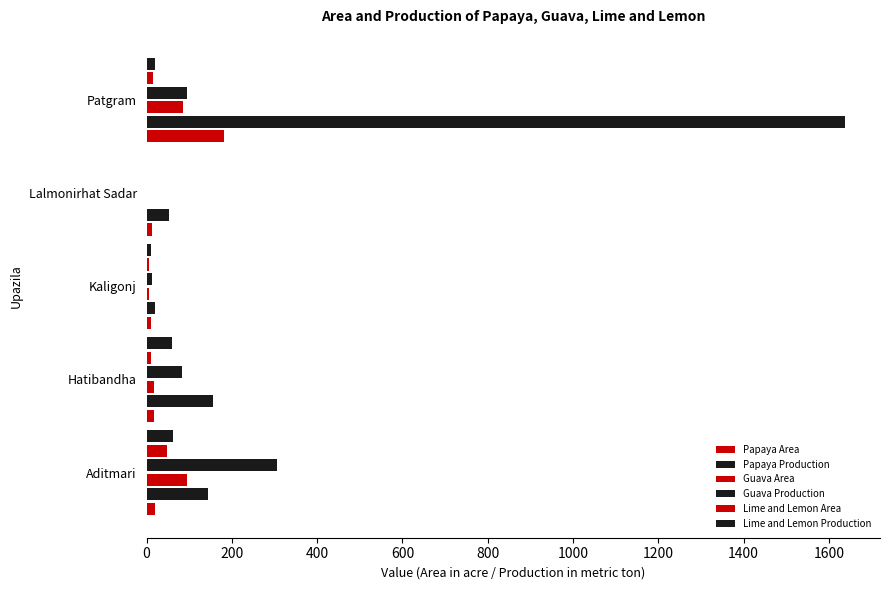

How many categories are shown in the chart?

5